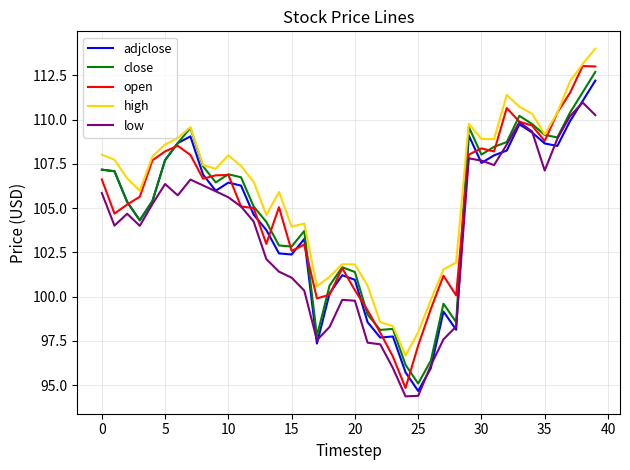

What is the lowest value of the close series?

95.1